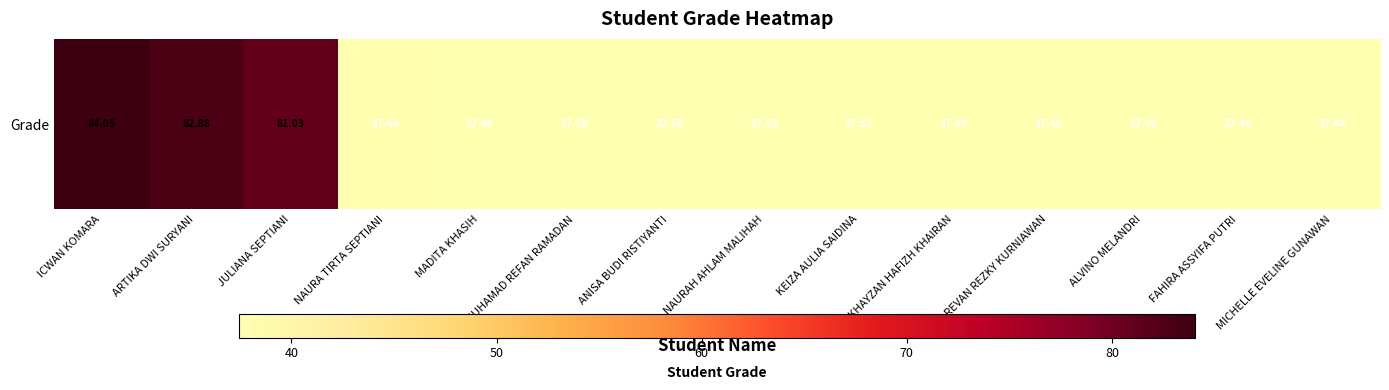

List the labels in order of value, smallest first.

FAHIRA ASSYIFA PUTRI, MICHELLE EVELINE GUNAWAN, ALVINO MELANDRI, REVAN REZKY KURNIAWAN, KHAYZAN HAFIZH KHAIRAN, KEIZA AULIA SAIDINA, NAURAH AHLAM MALIHAH, ANISA BUDI RISTIYANTI, MUHAMAD REFAN RAMADAN, MADITA KHASIH, NAURA TIRTA SEPTIANI, JULIANA SEPTIANI, ARTIKA DWI SURYANI, ICWAN KOMARA